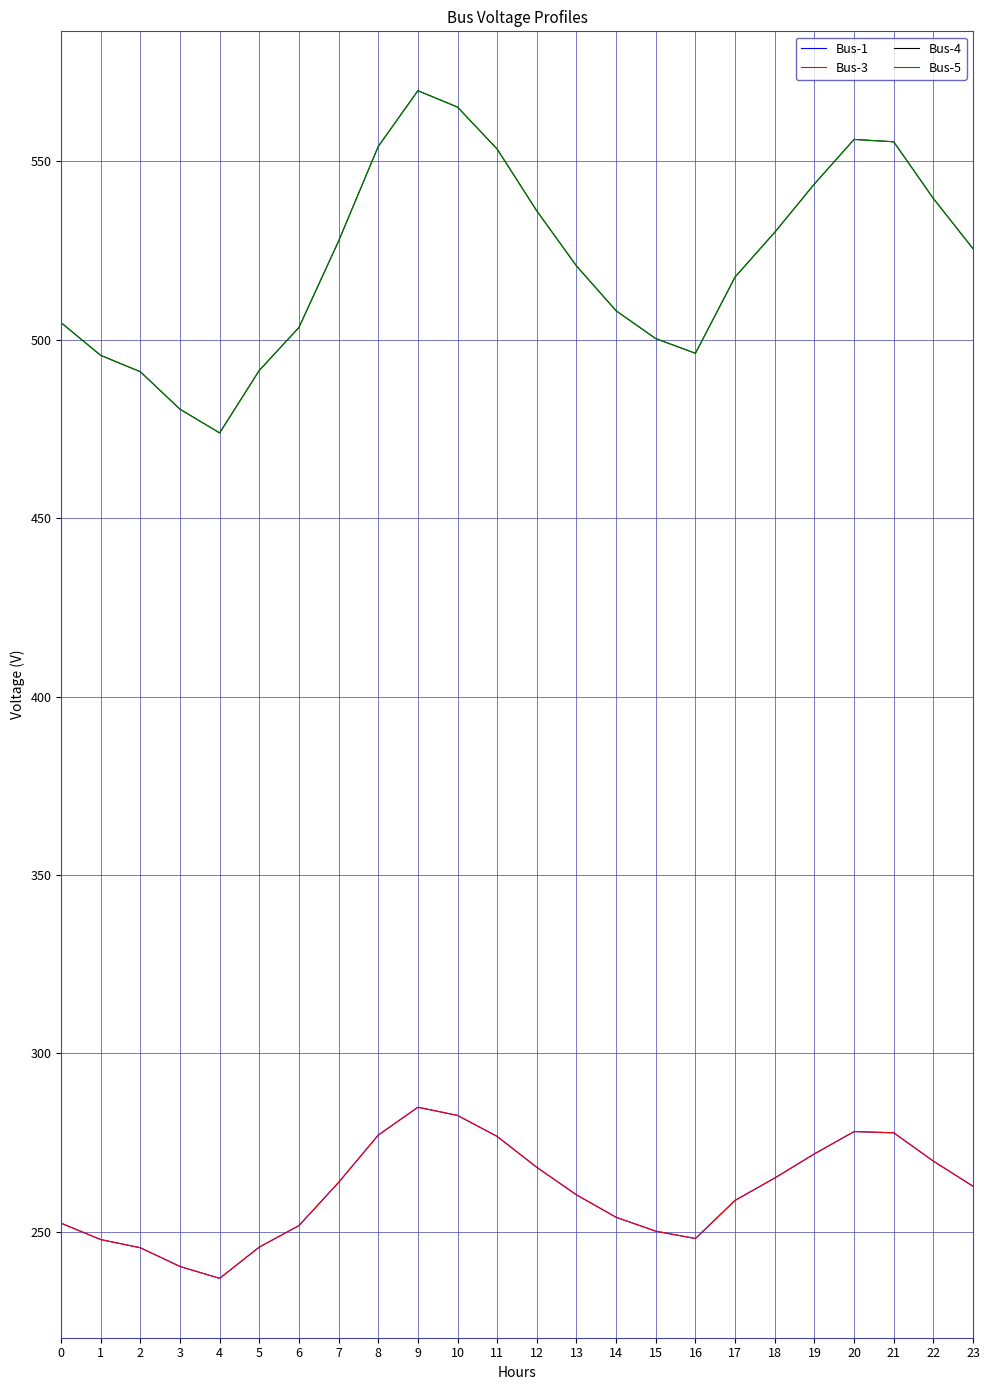

Between 8 and 11, which is larger?

8